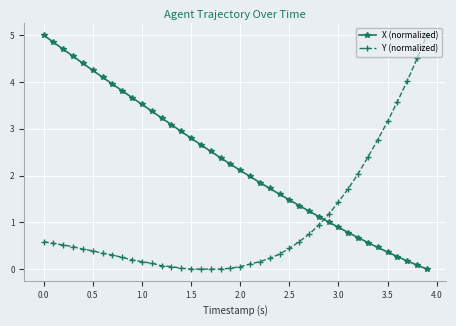

Which series has the largest total across all categories?

X (normalized)